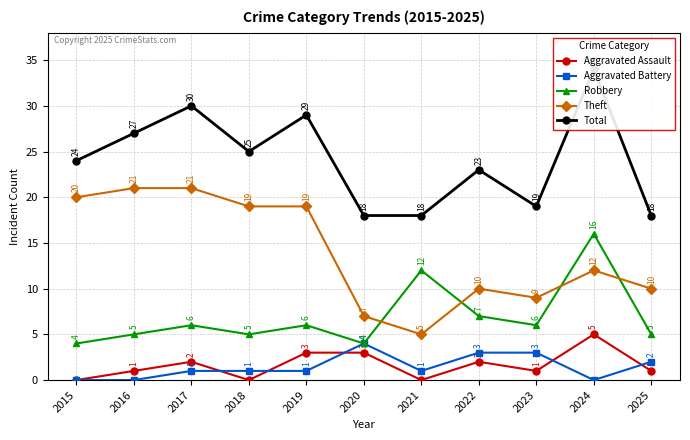

Does the chart have visible grid lines?

Yes